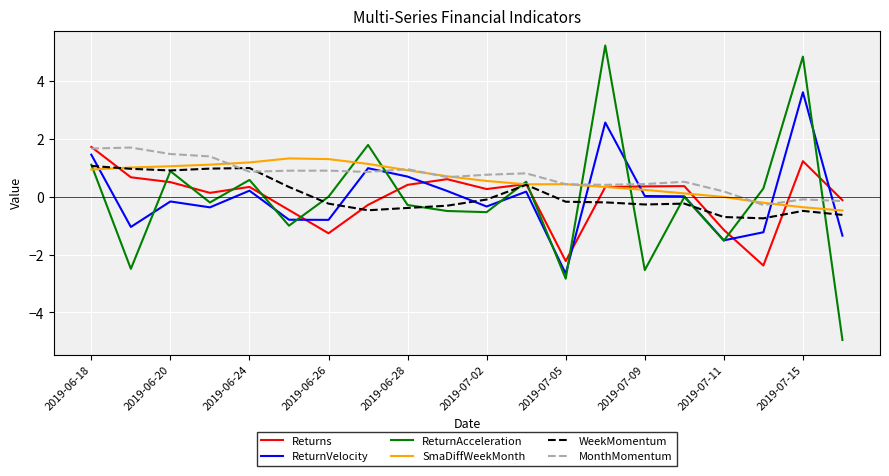

Which series has the largest total across all categories?

MonthMomentum